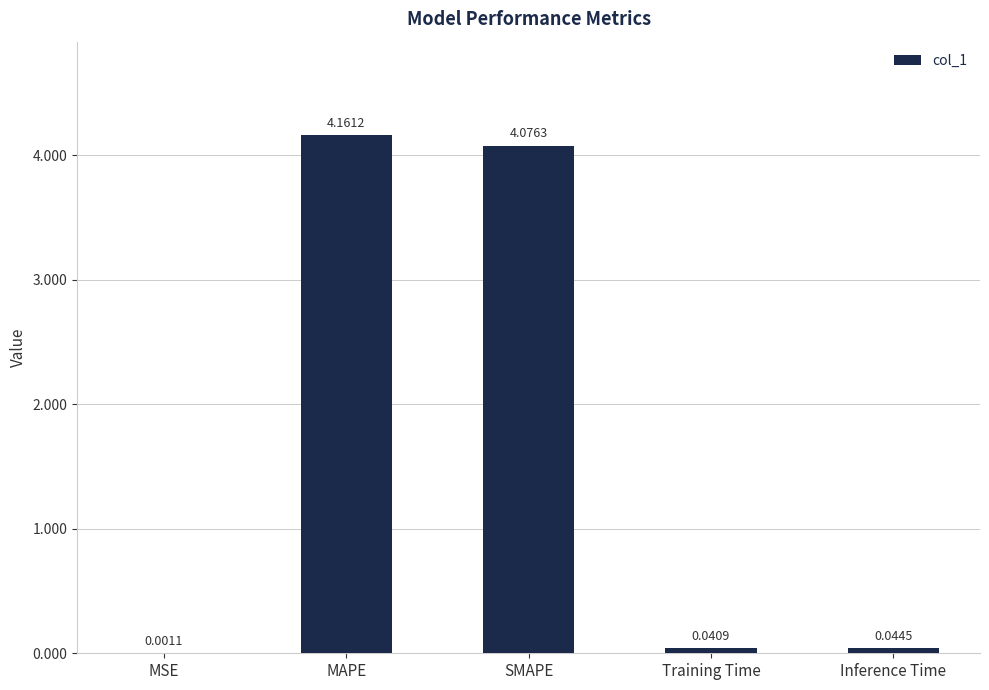

How many data points does each series have?

5